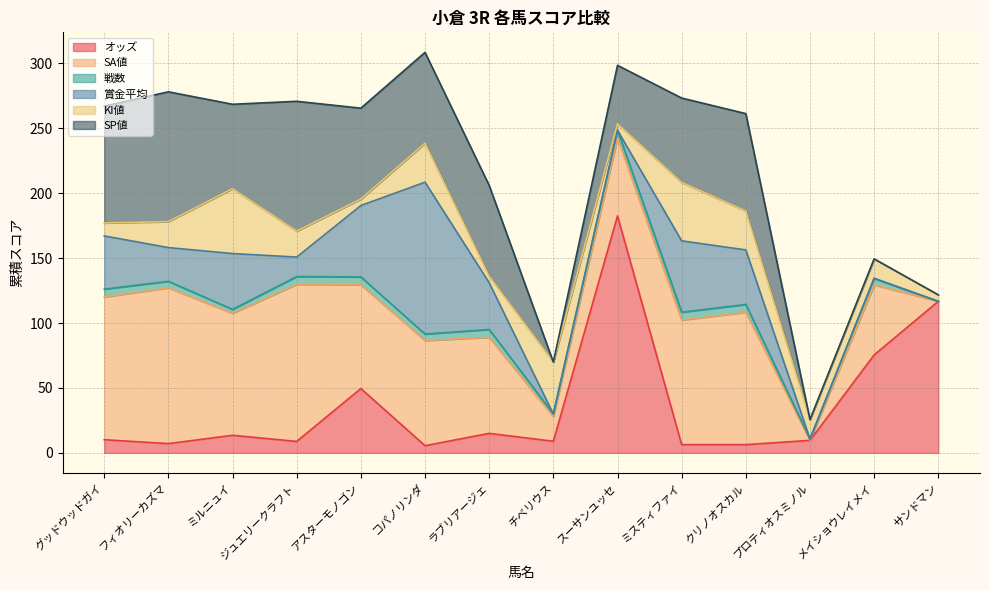

Reading left to right, transcribe all the data shown in this chart.

オッズ: 10.1	7.1	13.5	8.8	49.5	5.5	15.0	8.9	182.5	6.3	6.3	9.6	75.4	116.7
SA値: 110.0	120.0	94.0	121.0	80.0	81.0	74.0	19.0	60.0	96.0	102.0	0.0	54.0	0.0
戦数: 6.0	5.0	3.0	6.0	6.0	5.0	6.0	2.0	6.0	6.0	6.0	1.0	5.0	0.0
賞金平均: 41.0	26.0	43.0	15.0	55.0	117.0	36.0	0.0	0.0	55.0	42.0	0.0	0.0	0.0
KI値: 10.0	20.0	50.0	20.0	5.0	30.0	5.0	40.0	5.0	45.0	30.0	15.0	15.0	5.0
SP値: 90.0	100.0	65.0	100.0	70.0	70.0	70.0	0.0	45.0	65.0	75.0	0.0	0.0	0.0